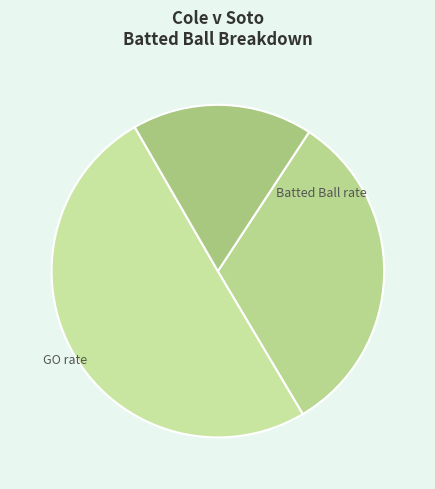

How many segments does this pie chart have?

3